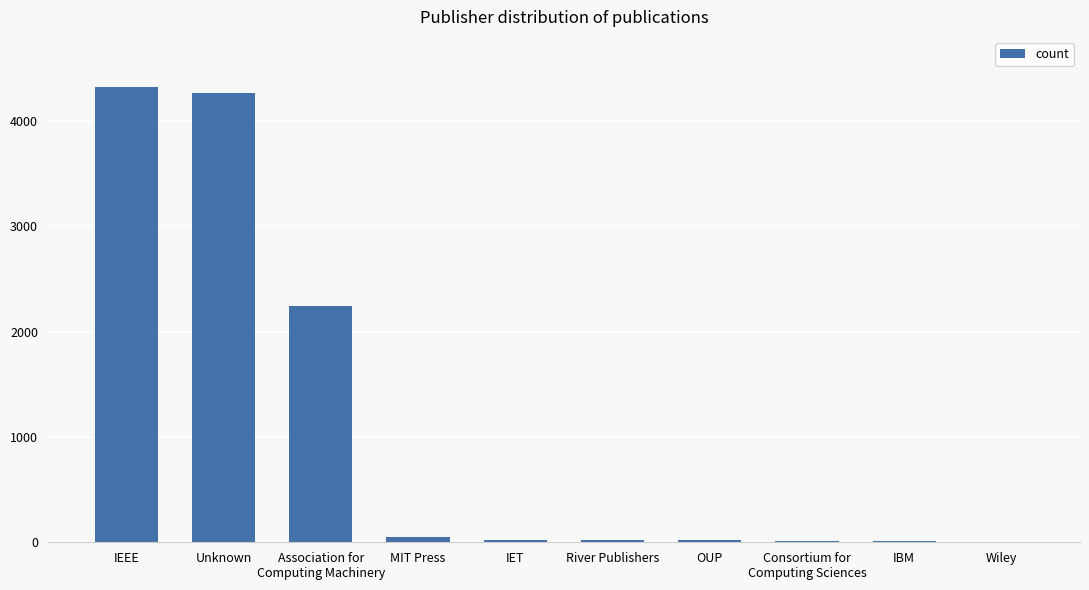

Count the number of categories in the chart.

10